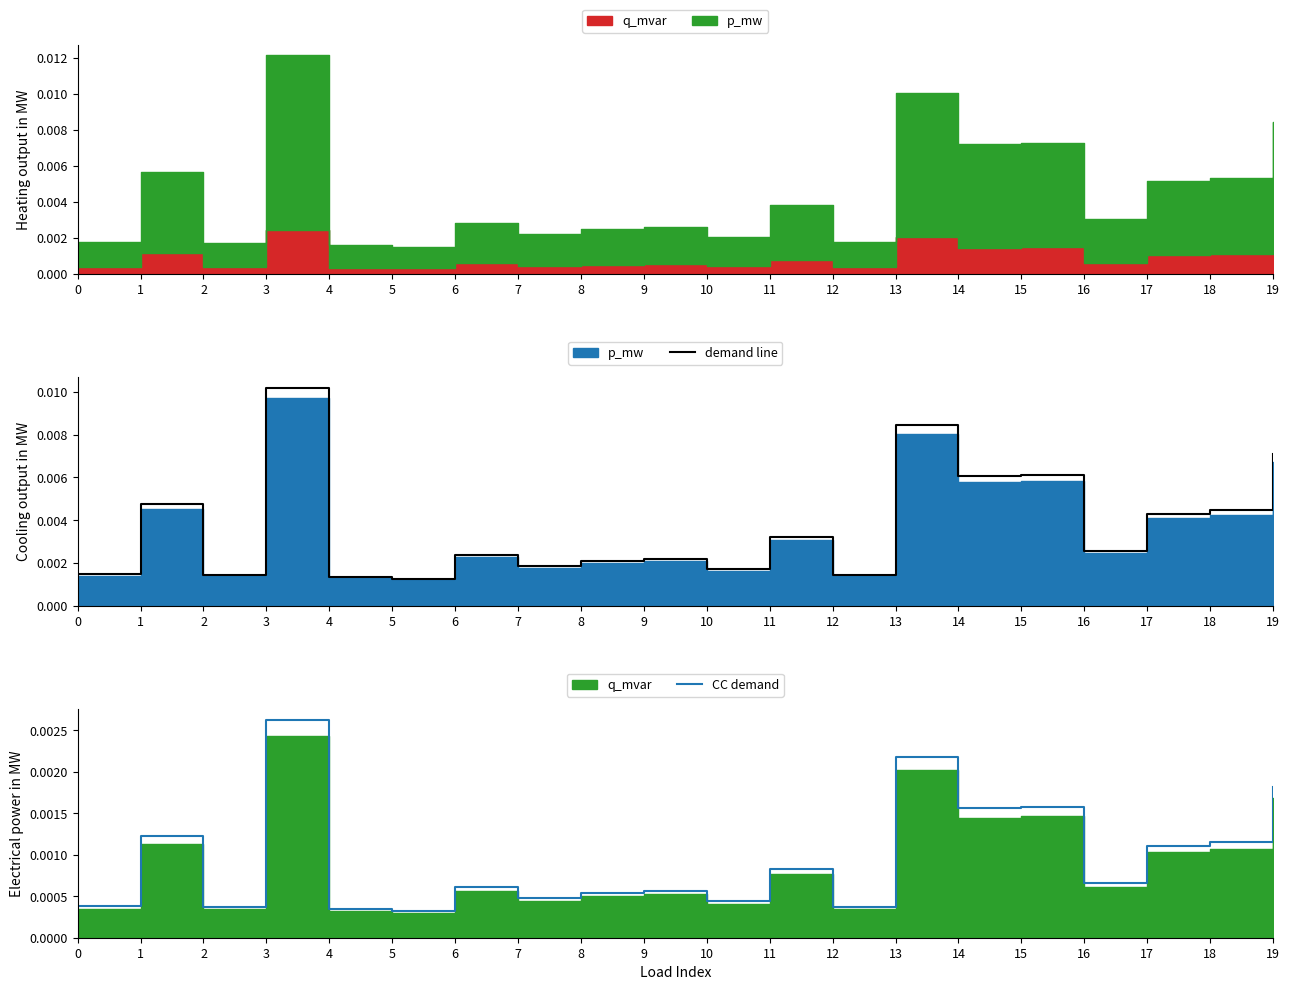

The CC demand series shows 0.0 at 12. True or false?

False